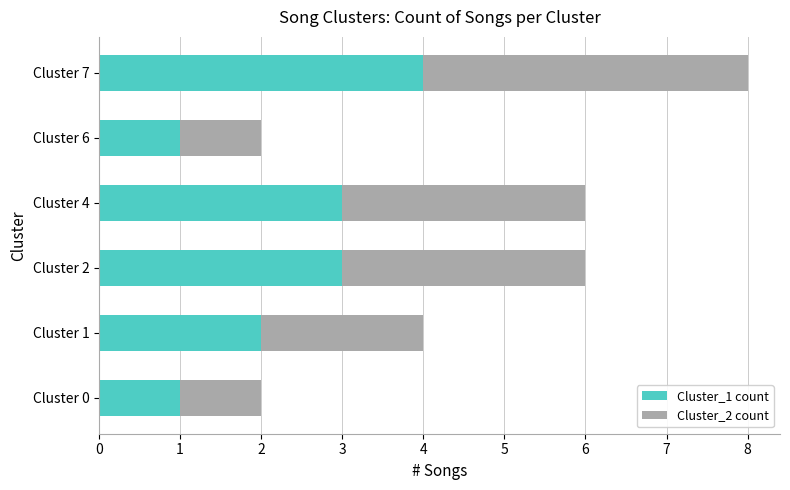

What are all the series names shown in the legend?

Cluster_1 count, Cluster_2 count